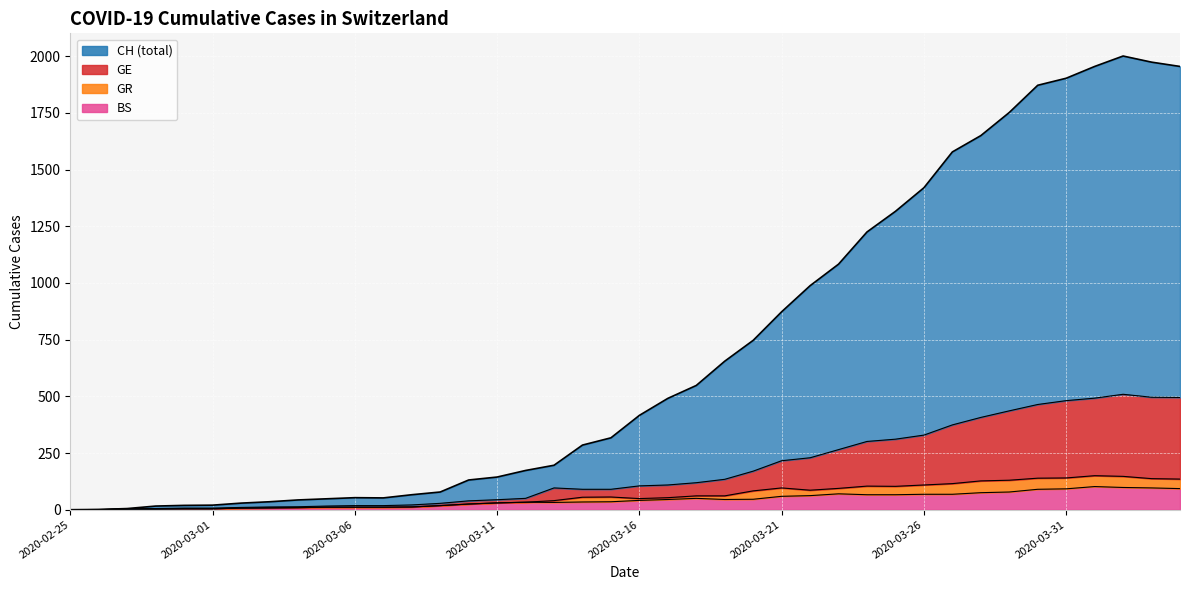

How many values in the BS series exceed 41?

19